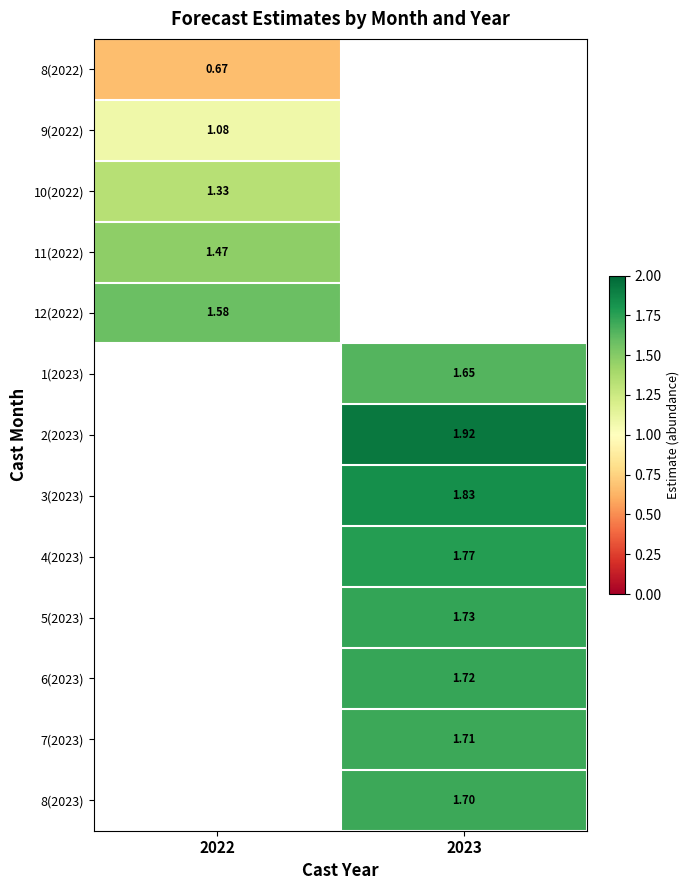

Which category has the lowest value across all series?

2022